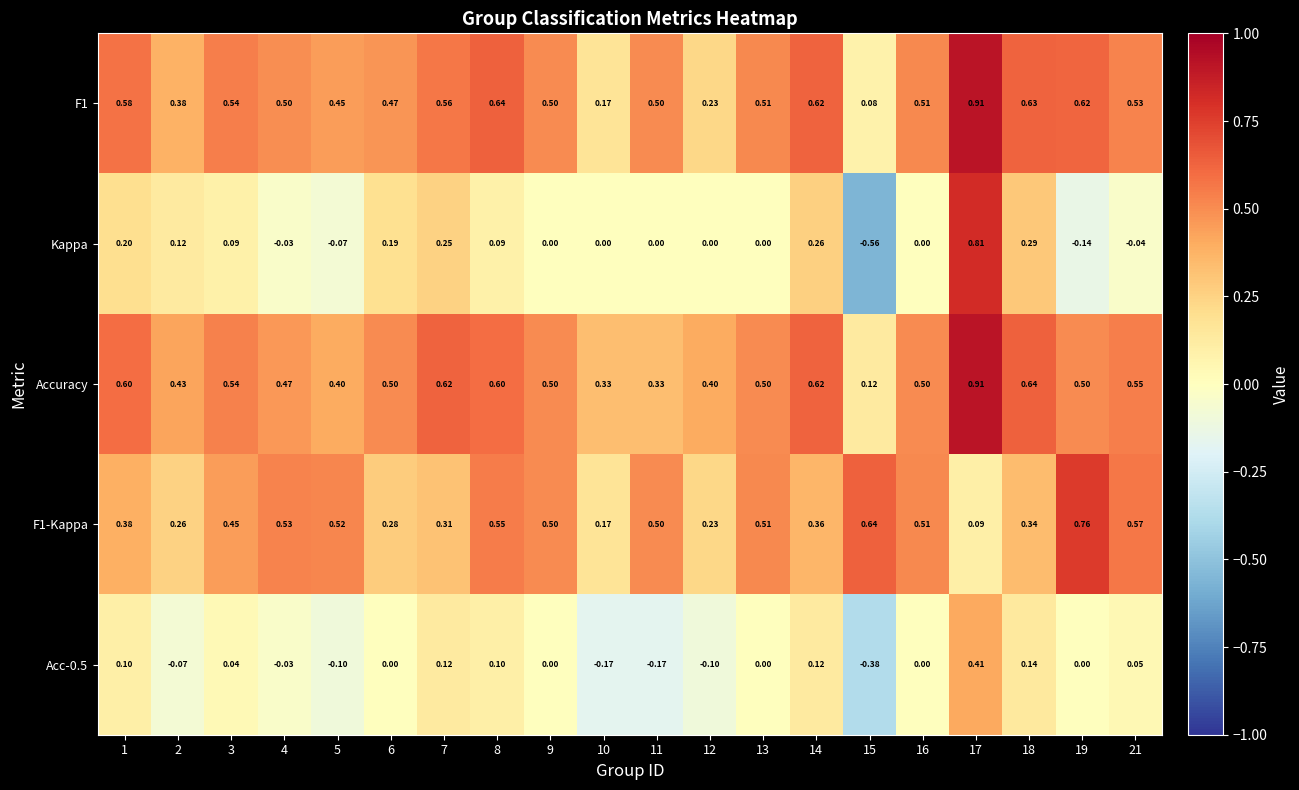

Which series has the largest total across all categories?

Accuracy